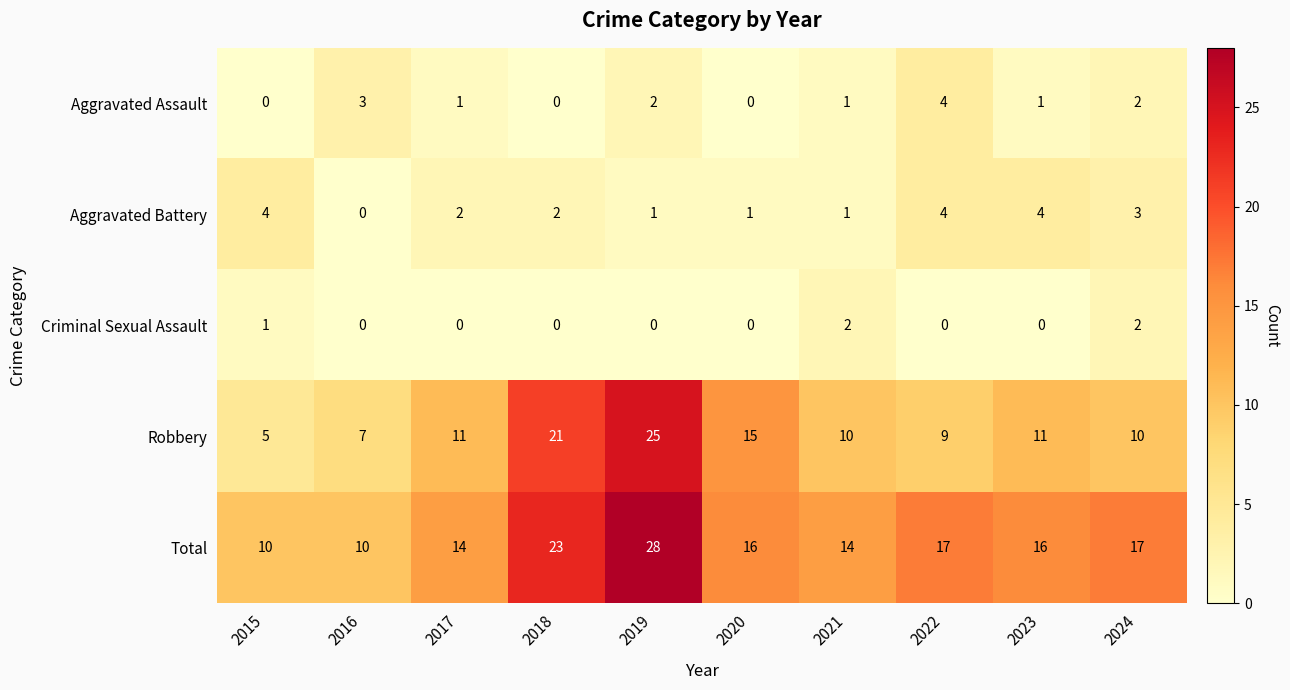

Which series has the largest range (max minus min)?

Robbery